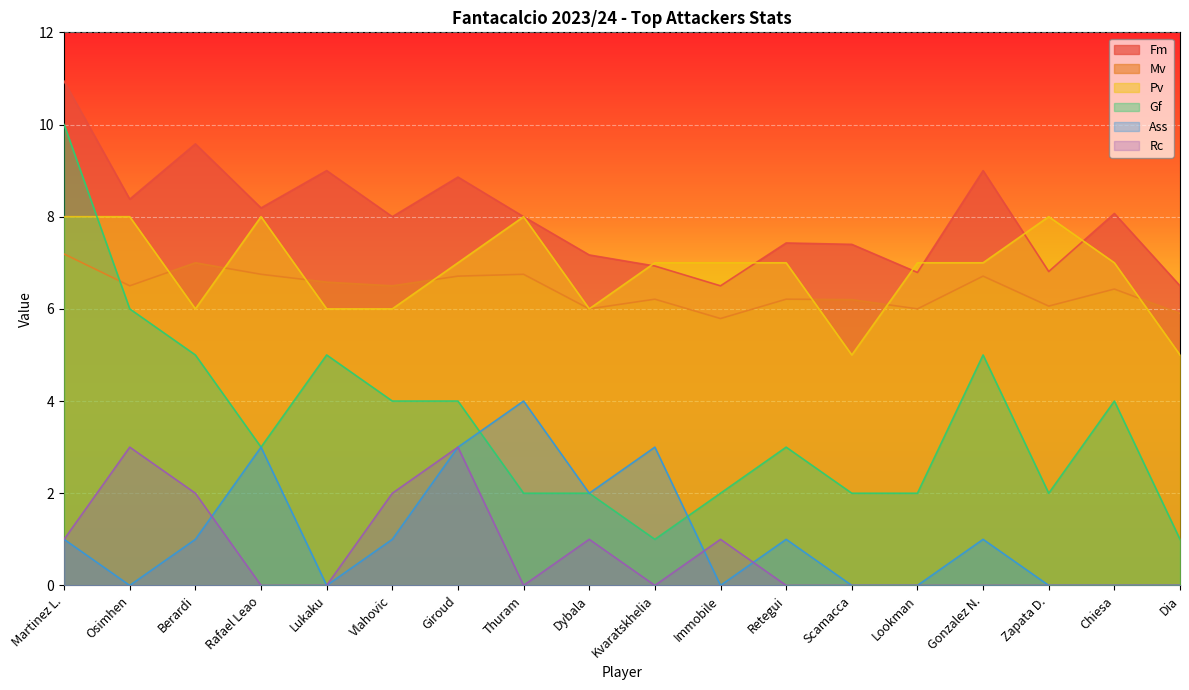

Which series changed the most between Martinez L. and Dybala?

Gf